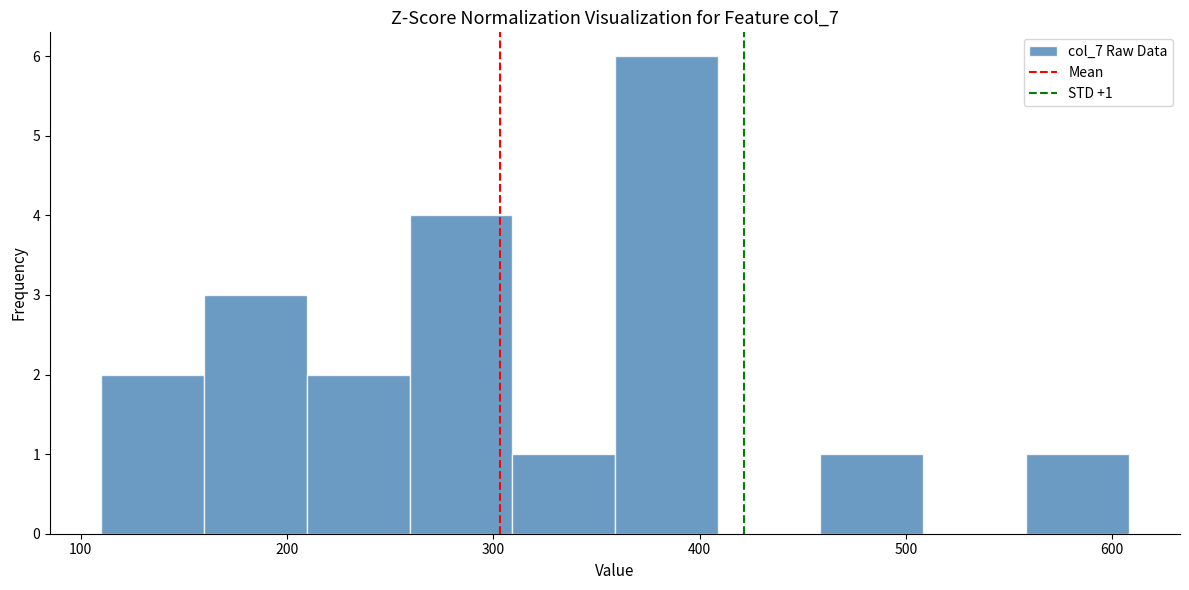

Over which range of the x-axis is the bar tallest?

360 to 410